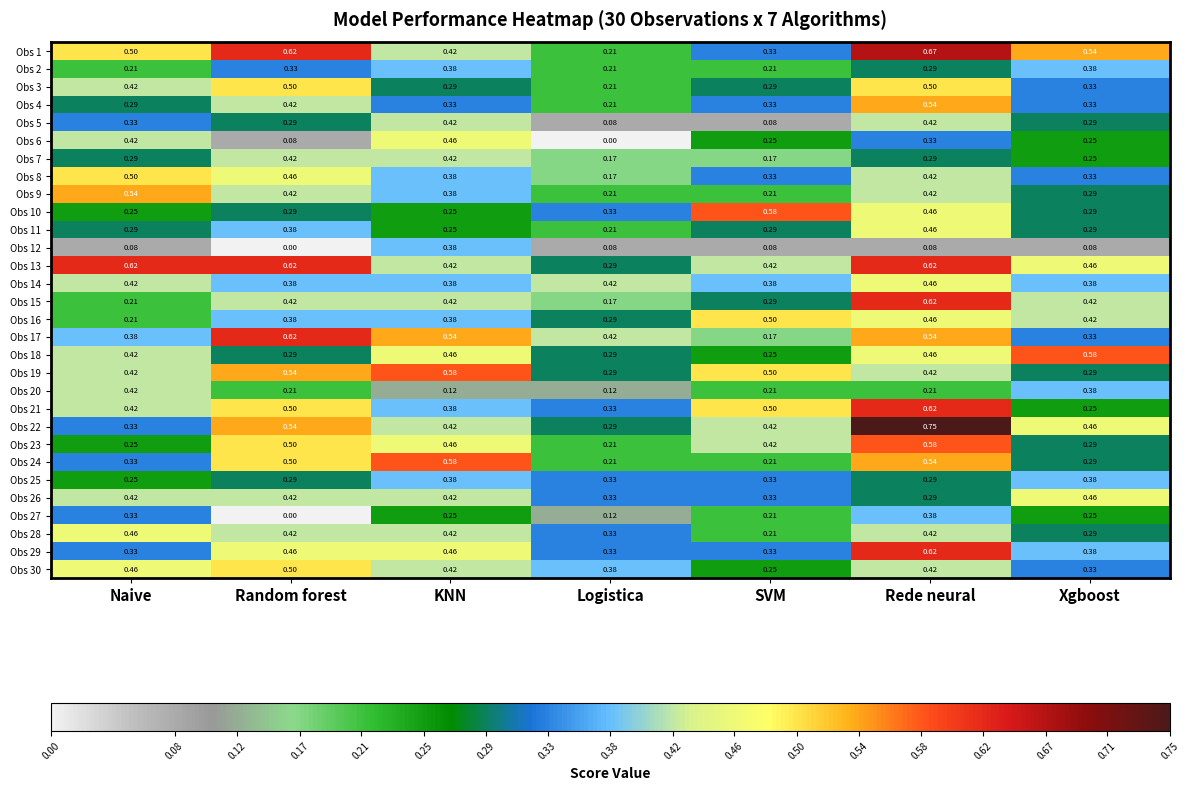

At which label does Obs 26 reach its minimum?

Rede neural